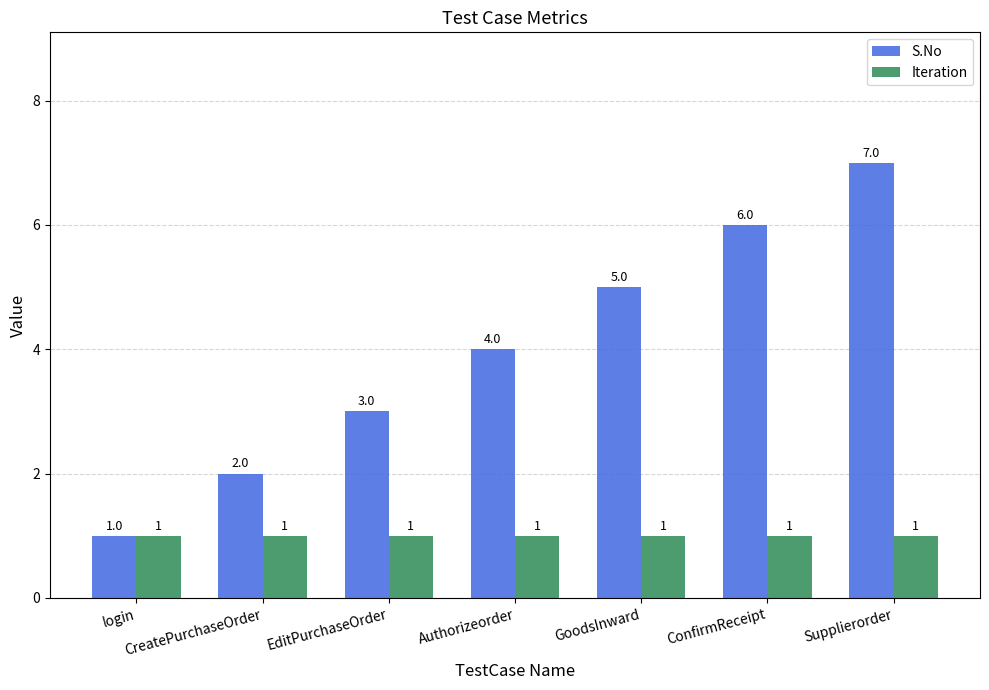

The value of Iteration at GoodsInward is 1. True or false?

True